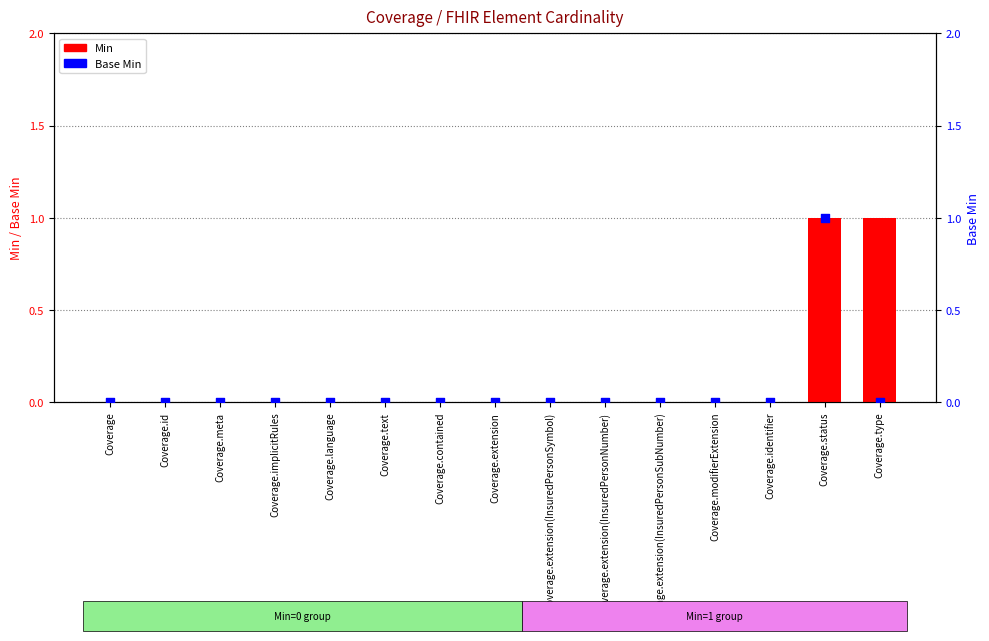

What are all the series names shown in the legend?

Min, Base Min